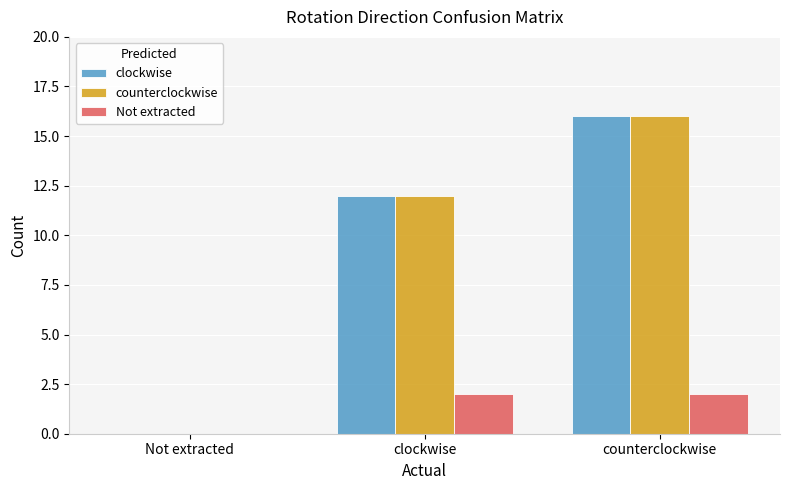

What is the maximum value for counterclockwise?

16